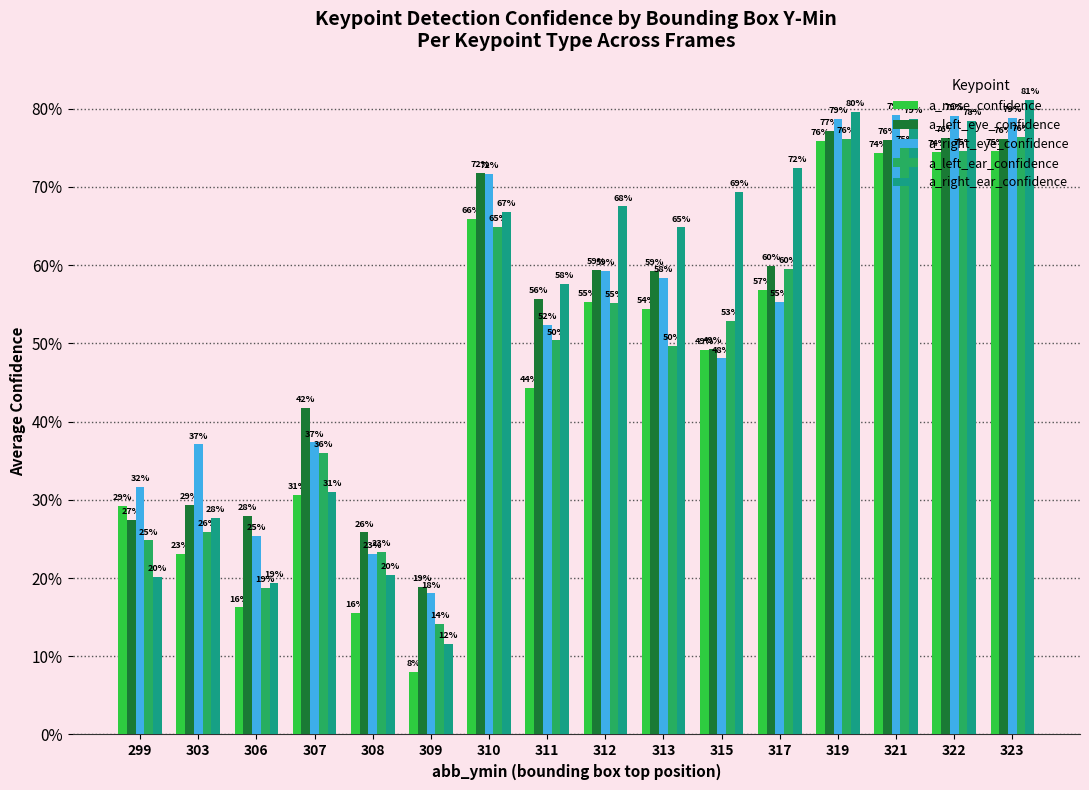

Which series has the largest total across all categories?

a_right_ear_confidence